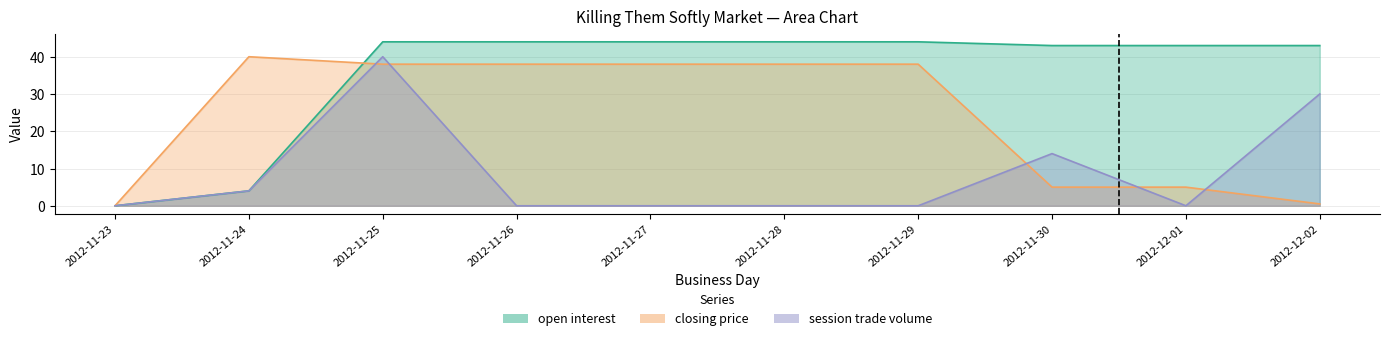

List the labels in order of open interest value, largest first.

2012-11-25, 2012-11-26, 2012-11-27, 2012-11-28, 2012-11-29, 2012-11-30, 2012-12-01, 2012-12-02, 2012-11-24, 2012-11-23